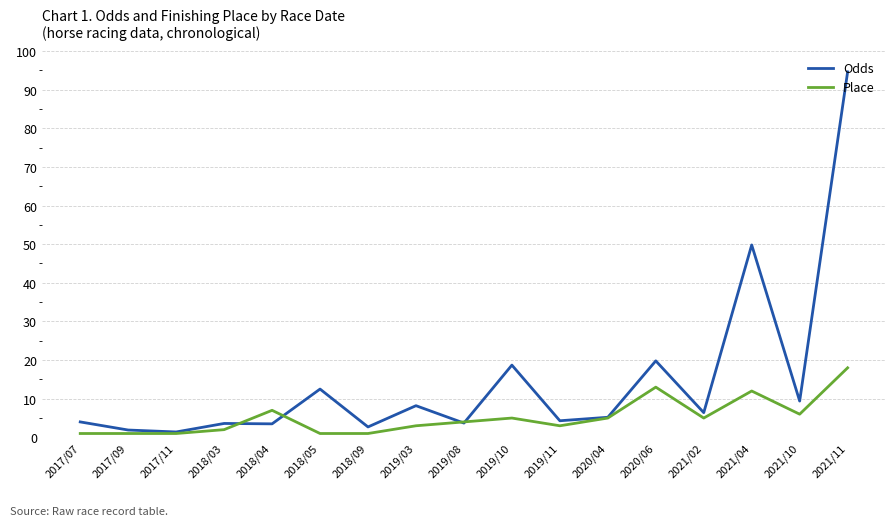

What is the greatest value displayed?

94.6